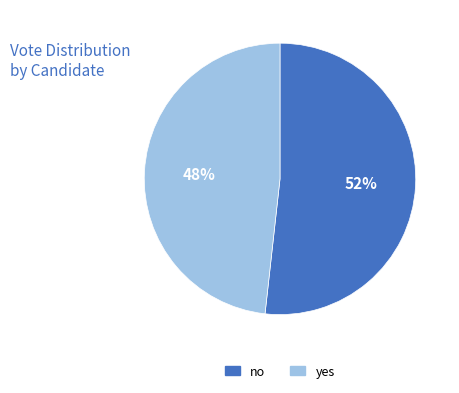

To the nearest percent, what is the difference between the yes and no slice percentages?

4%